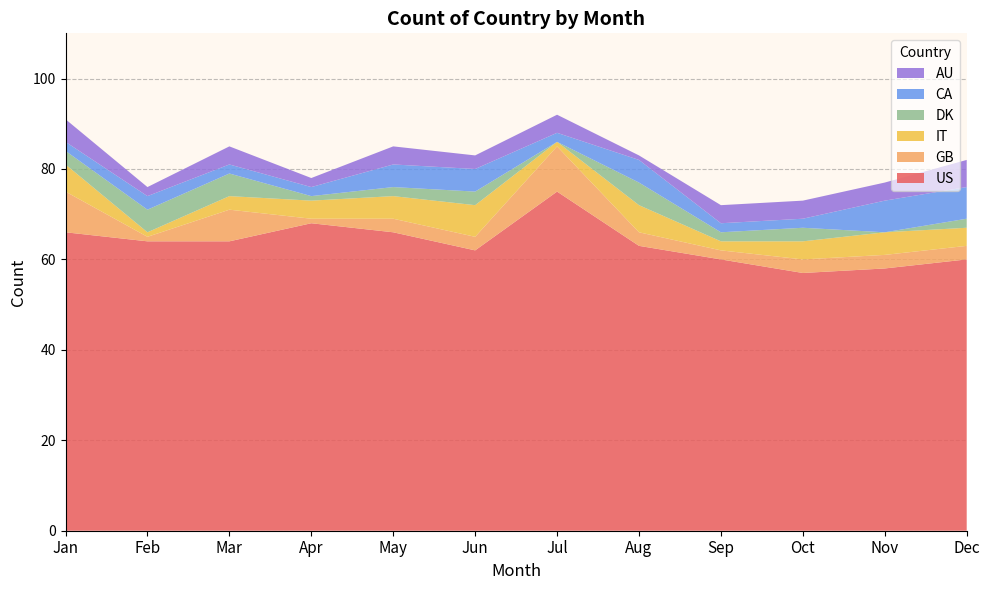

Reading left to right, what are all the values shown in this chart?

US: Jan=66	Feb=64	Mar=64	Apr=68	May=66	Jun=62	Jul=75	Aug=63	Sep=60	Oct=57	Nov=58	Dec=60
GB: Jan=9	Feb=1	Mar=7	Apr=1	May=3	Jun=3	Jul=10	Aug=3	Sep=2	Oct=3	Nov=3	Dec=3
IT: Jan=6	Feb=1	Mar=3	Apr=4	May=5	Jun=7	Jul=1	Aug=6	Sep=2	Oct=4	Nov=5	Dec=4
DK: Jan=3	Feb=5	Mar=5	Apr=1	May=2	Jun=3	Jul=0	Aug=5	Sep=2	Oct=3	Nov=0	Dec=2
CA: Jan=2	Feb=3	Mar=2	Apr=2	May=5	Jun=5	Jul=2	Aug=5	Sep=2	Oct=2	Nov=7	Dec=7
AU: Jan=5	Feb=2	Mar=4	Apr=2	May=4	Jun=3	Jul=4	Aug=1	Sep=4	Oct=4	Nov=4	Dec=6